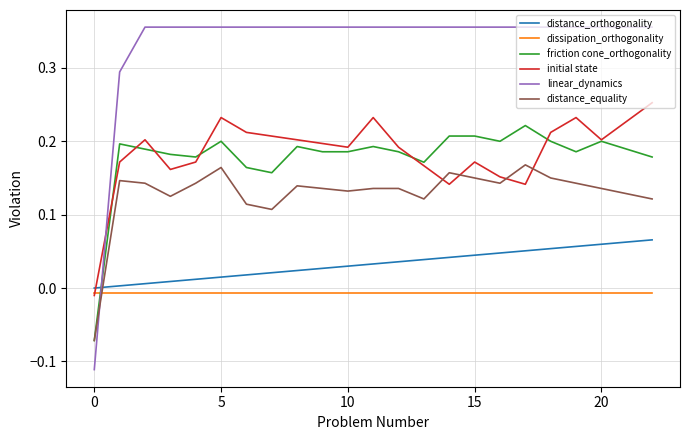

True or false: linear_dynamics and distance_equality intersect in this chart.

True